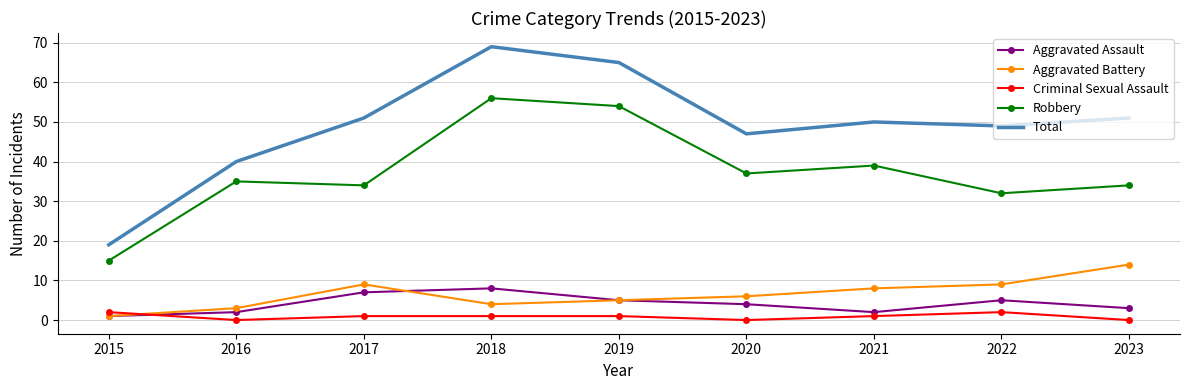

The Robbery series shows 22 at 2016. True or false?

False